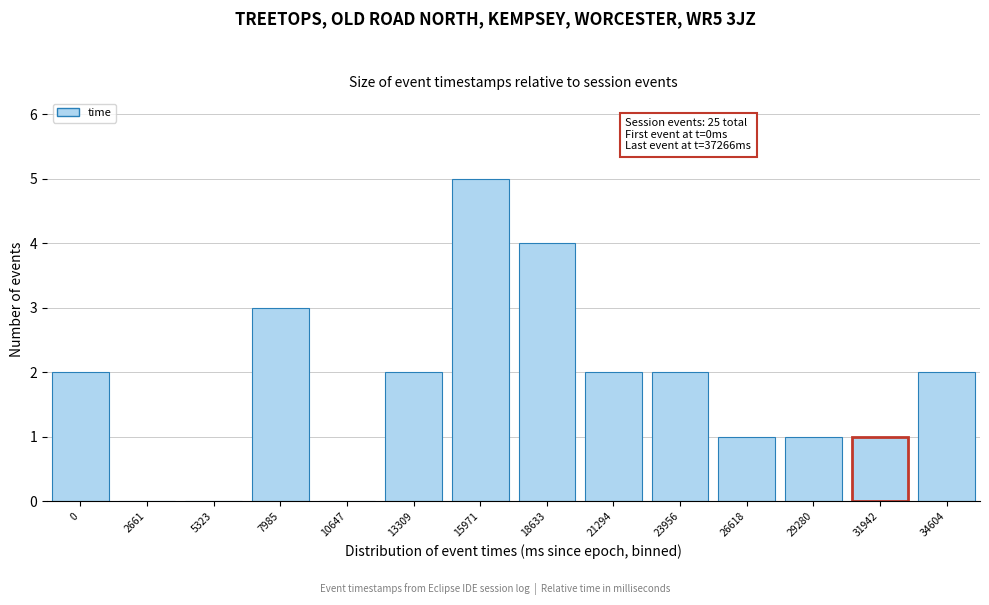

Reading right to left, what are all the values shown in this chart?

34604=2	31942=1	29280=1	26618=1	23956=2	21294=2	18633=4	15971=5	13309=2	10647=0	7985=3	5323=0	2661=0	0=2